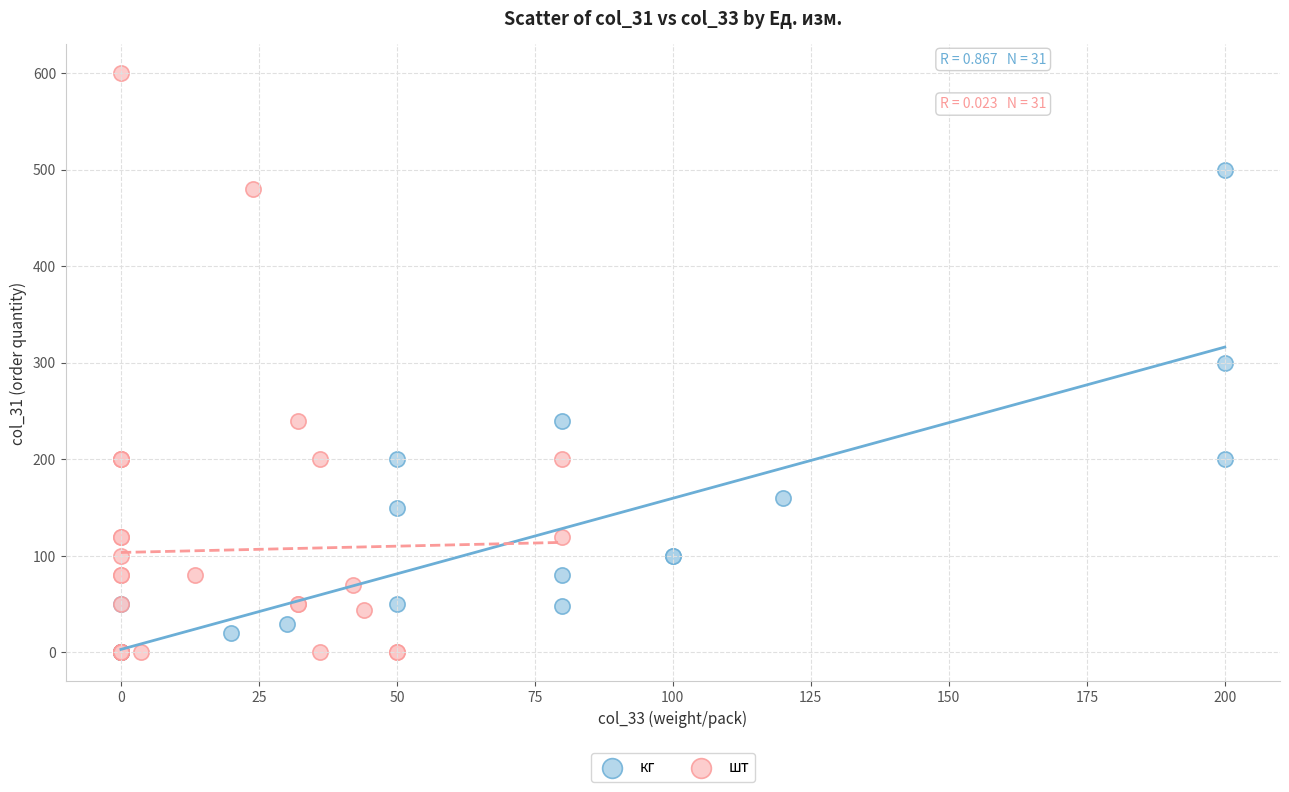

Which series has the widest spread of Y values?

шт